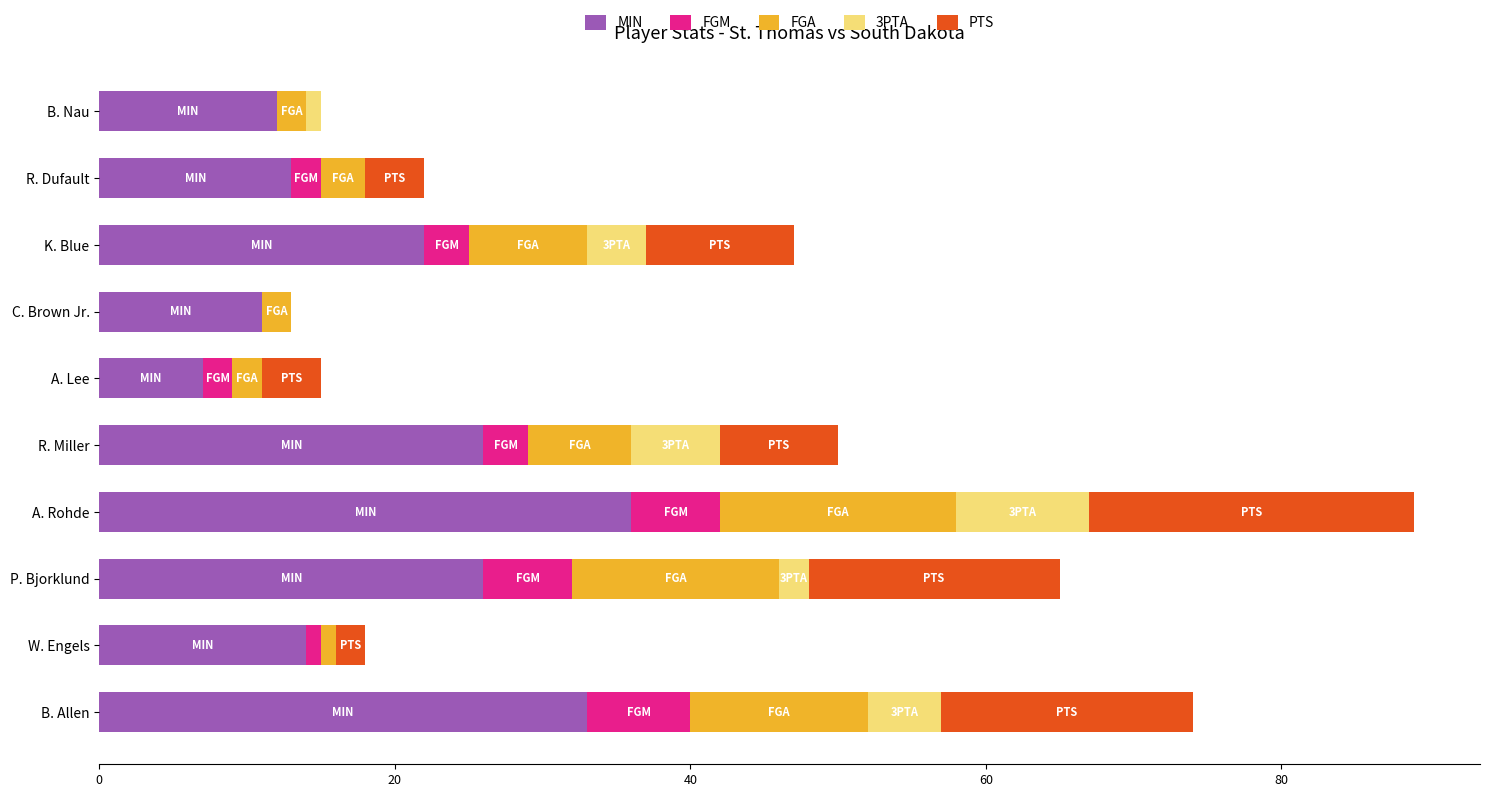

At which category is the sum across all series the highest?

A. Rohde